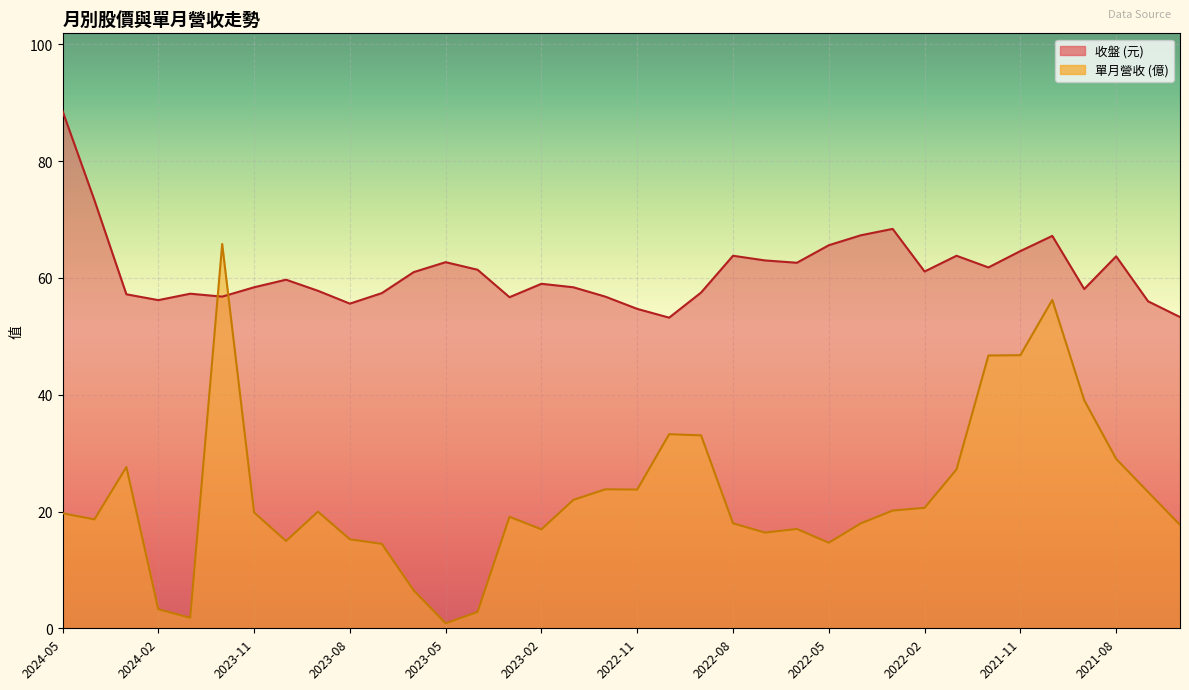

What is the sum of all 收盤 values?

2200.0